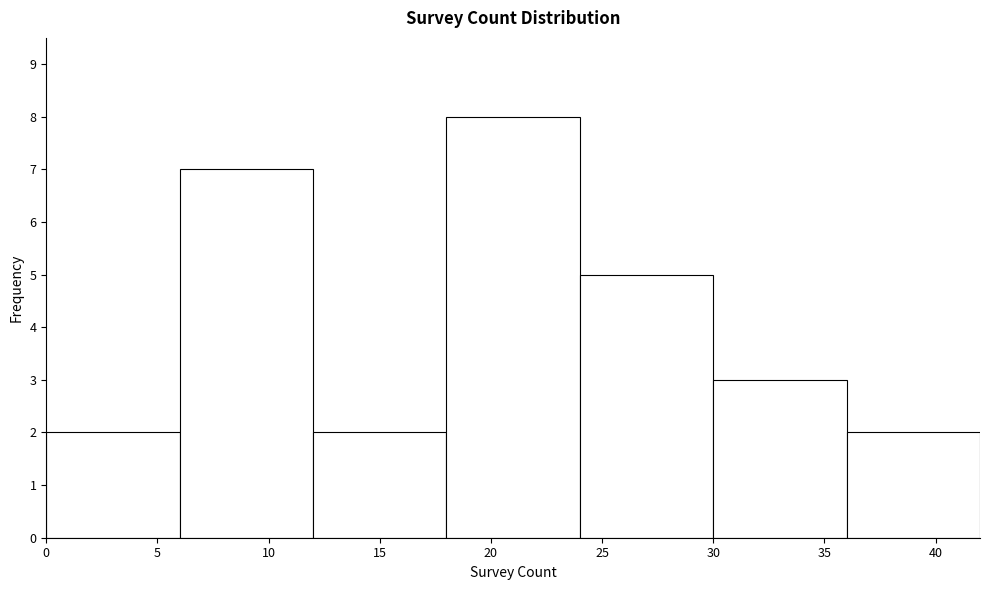

Over which range of the x-axis is the bar tallest?

18 to 24